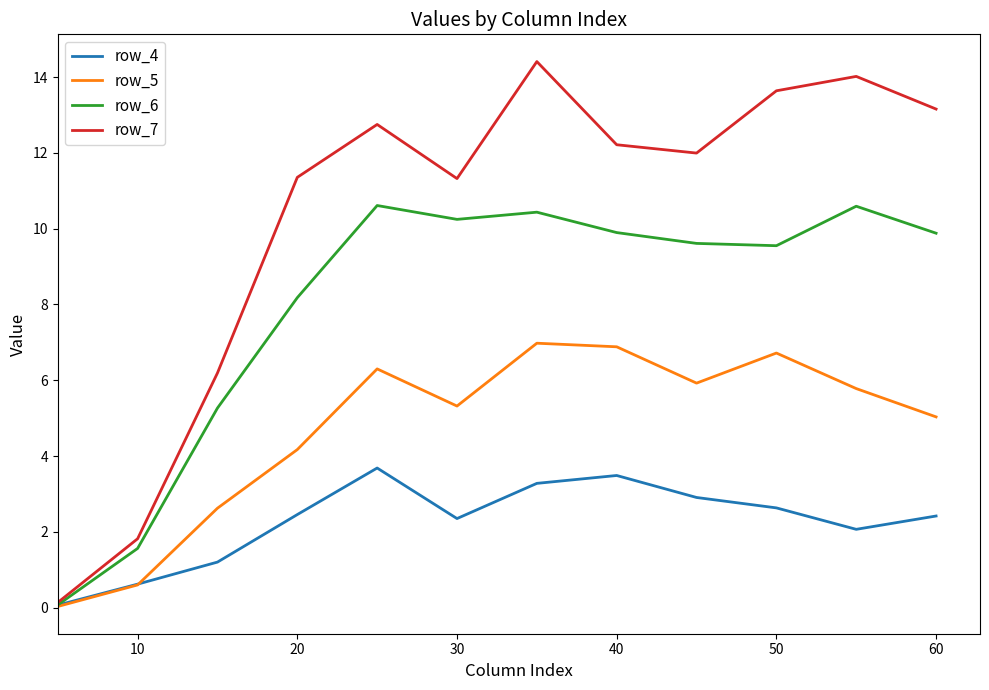

Which series has the largest total across all categories?

row_7